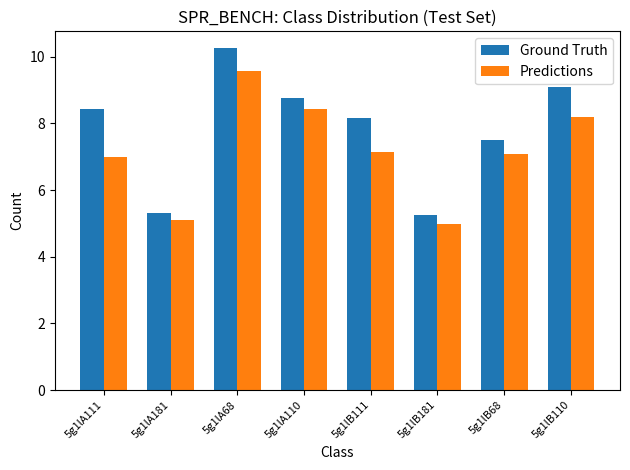

Reading right to left, transcribe all the data shown in this chart.

Ground Truth: 9.1	7.5	5.2	8.2	8.8	10.2	5.3	8.4
Predictions: 8.2	7.1	5.0	7.1	8.4	9.6	5.1	7.0